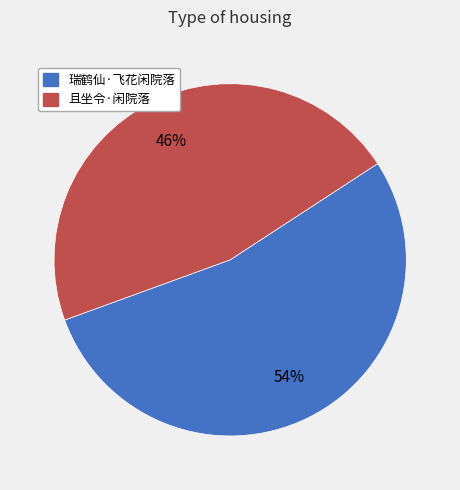

Do 瑞鹤仙·飞花闲院落 and 且坐令·闲院落 together represent more than half of the pie?

Yes